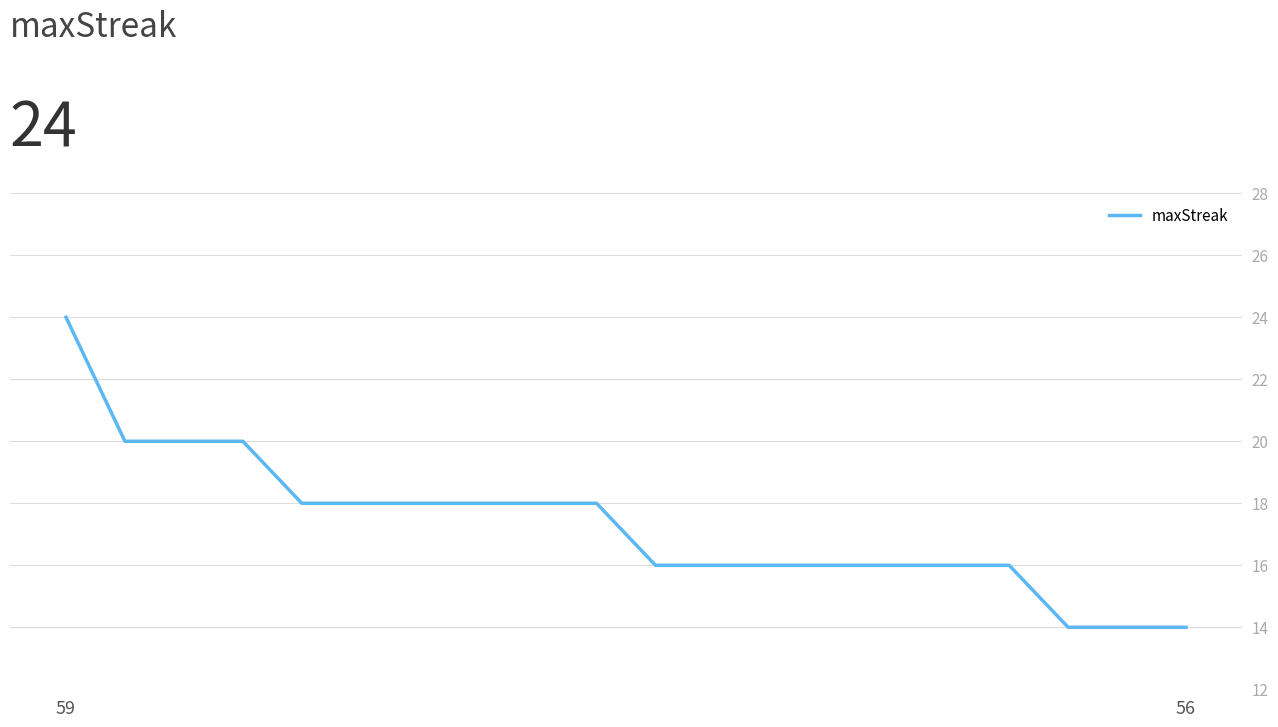

What is the minimum value shown in the chart?

14